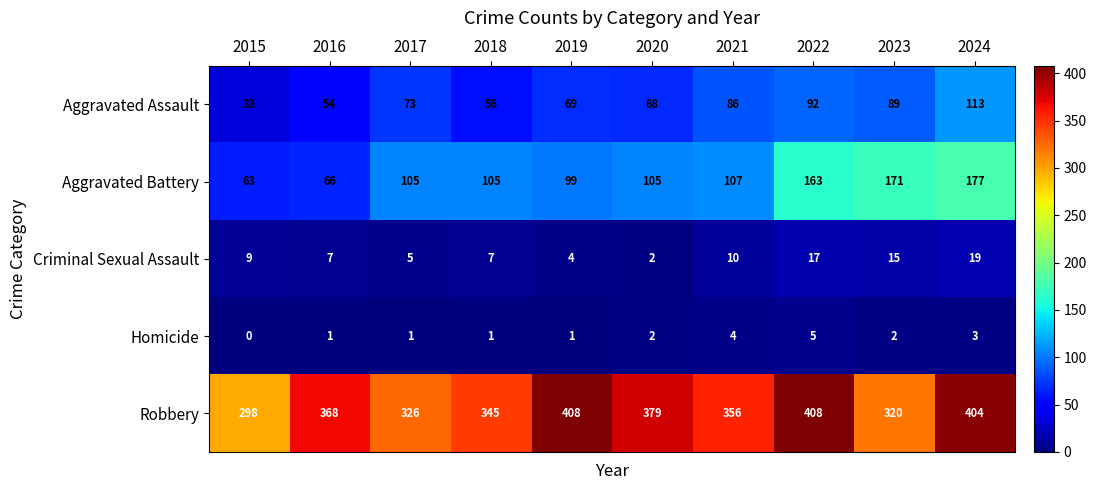

What is the spread (max minus min) of values at 2016?

367